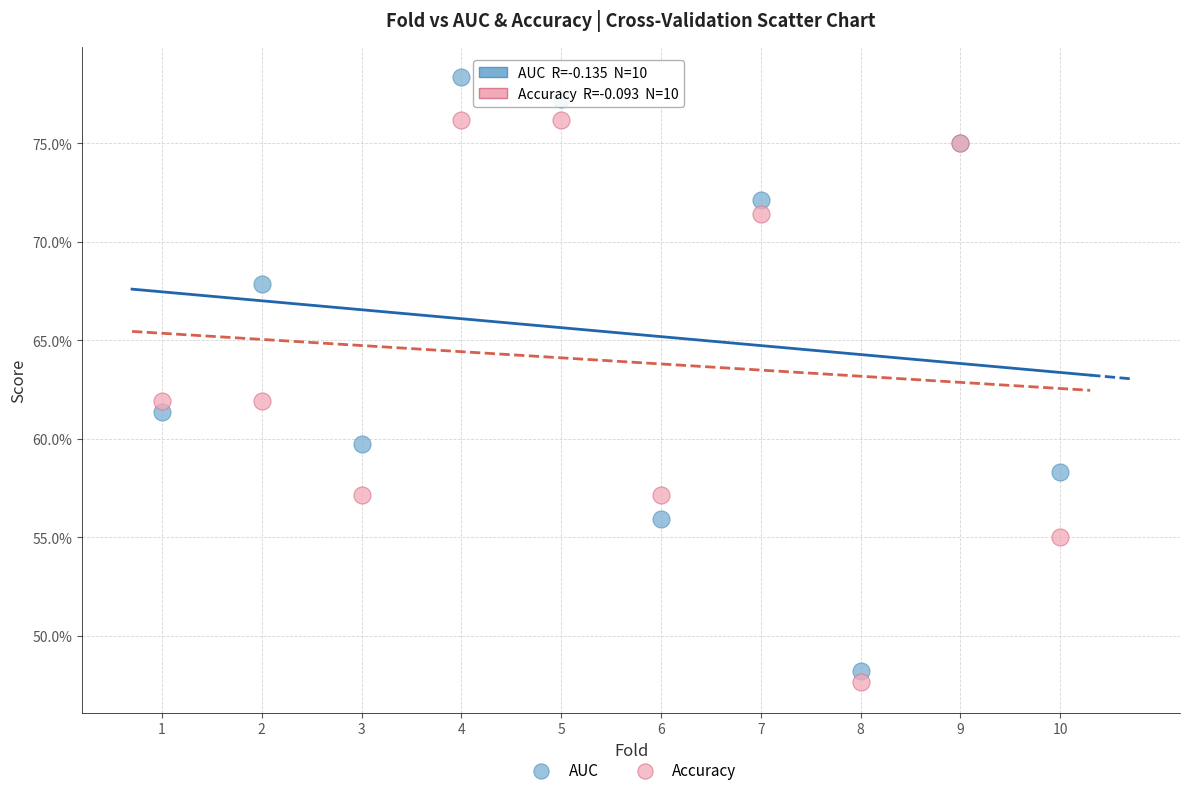

What are all the series names shown in the legend?

AUC, Accuracy